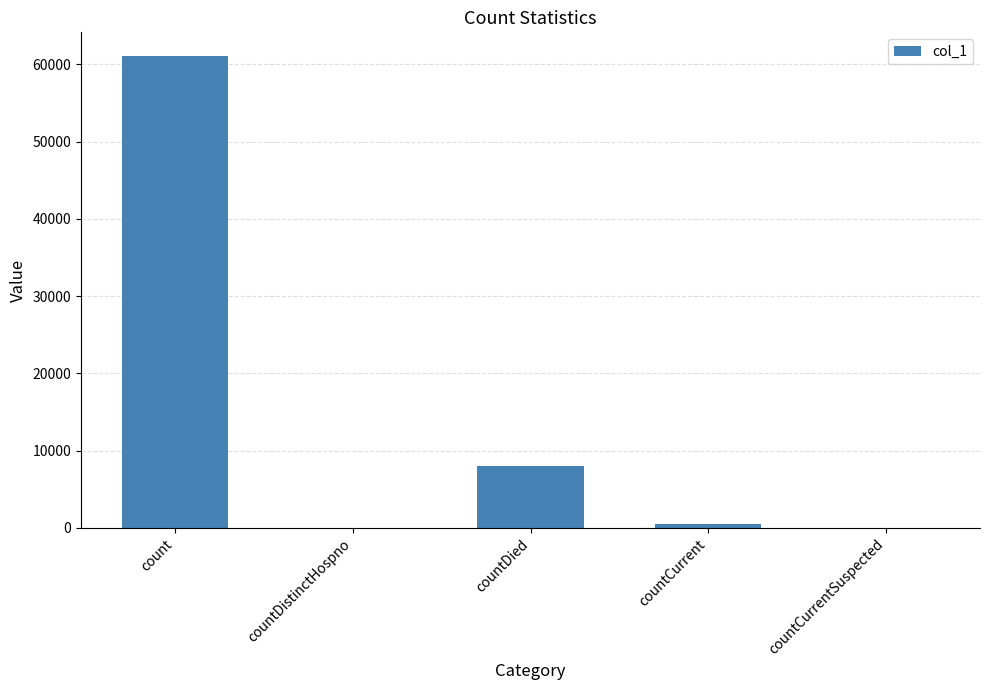

What is the sum of all values?

69617